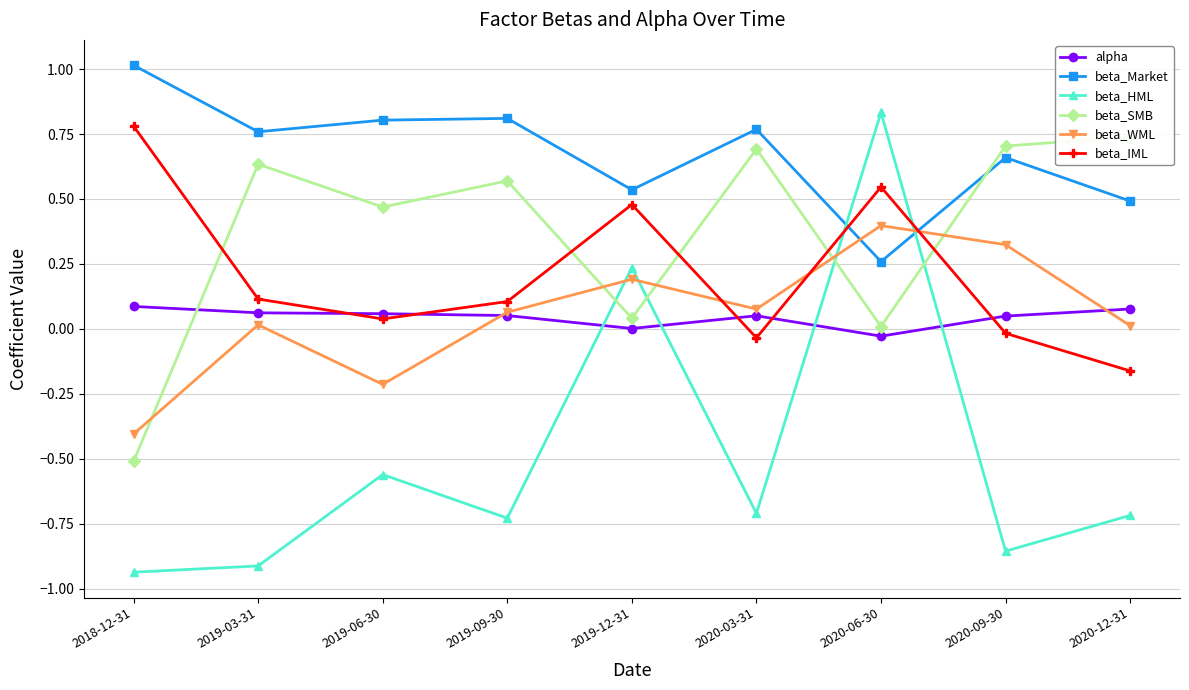

What are all the series names shown in the legend?

alpha, beta_Market, beta_HML, beta_SMB, beta_WML, beta_IML